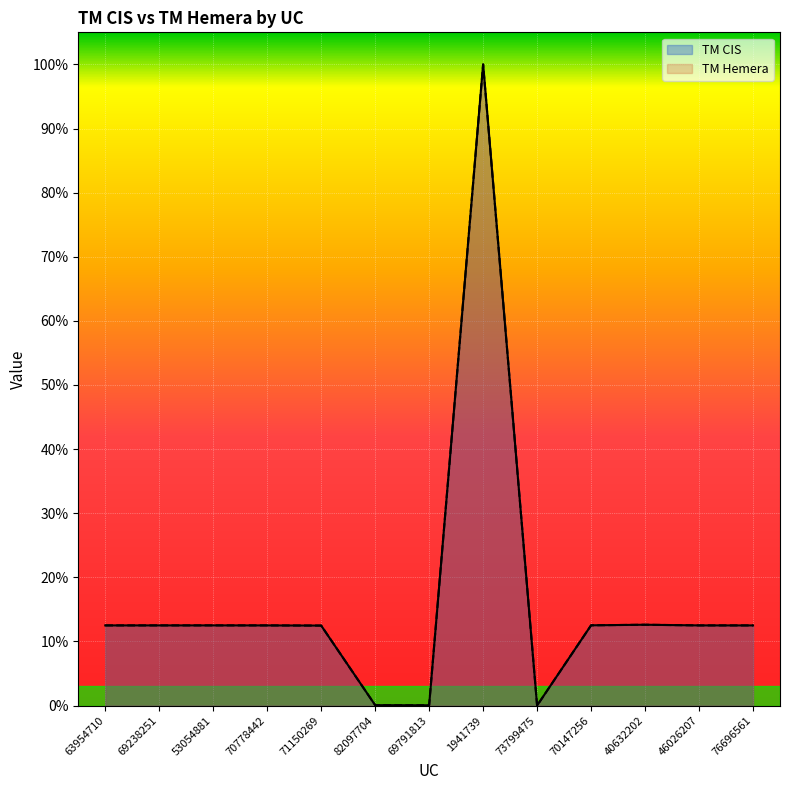

Does the chart display data point markers on the line(s)?

No